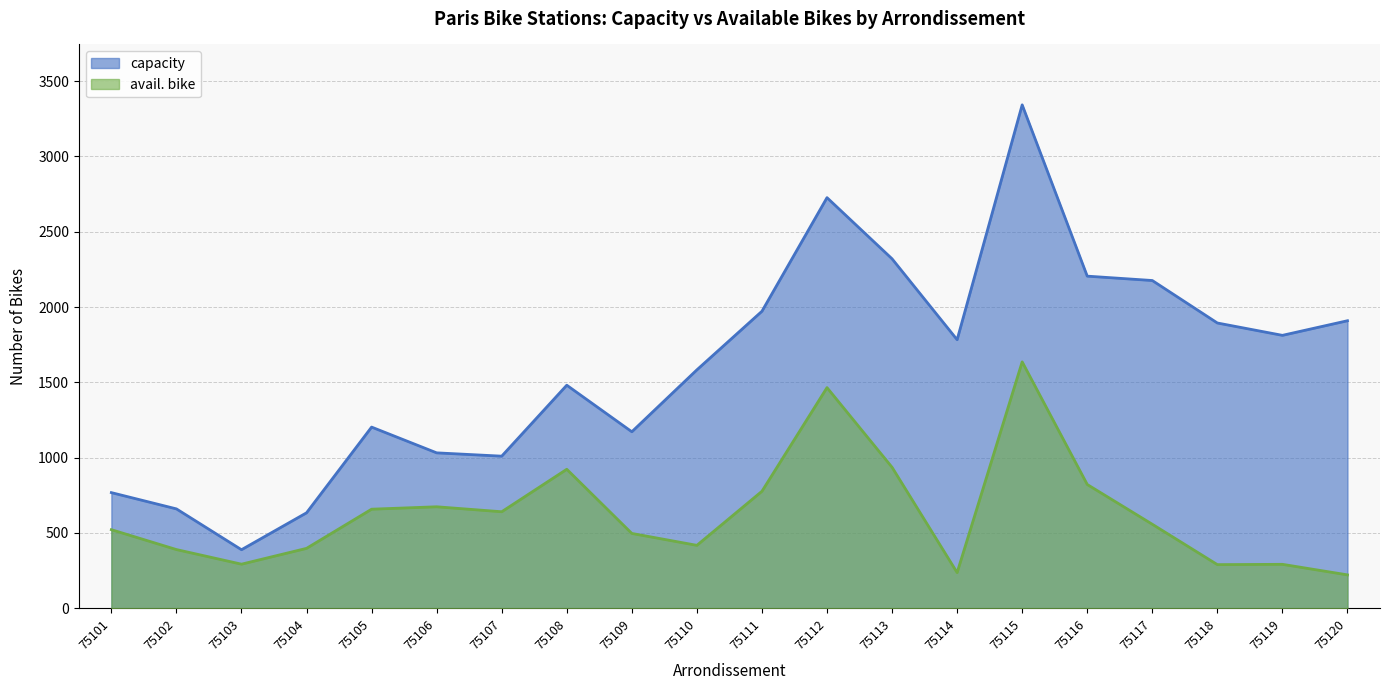

Read the avail. bike value at 75110.

418